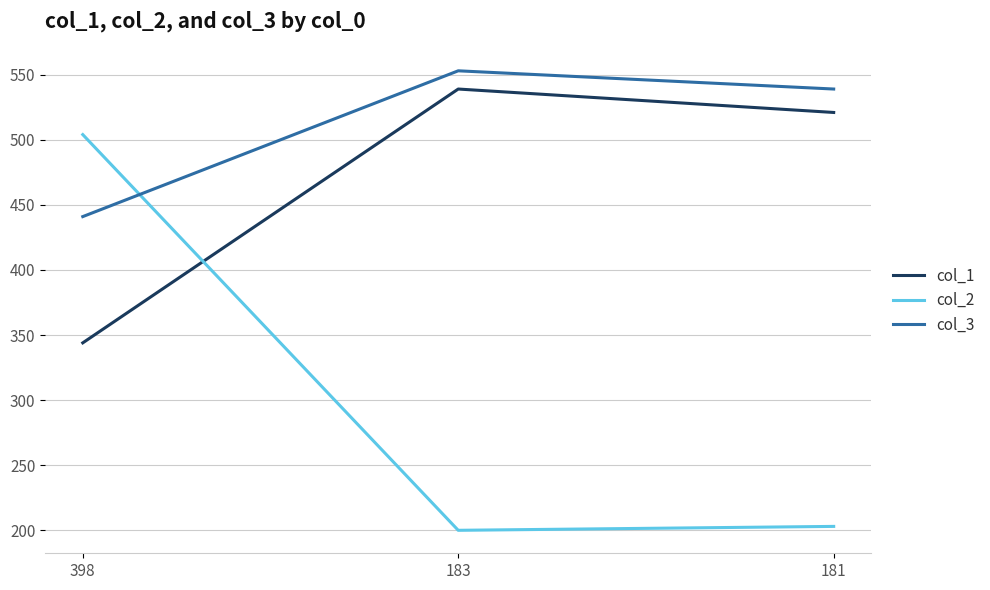

Count the col_3 values in the range 441 to 553.

3